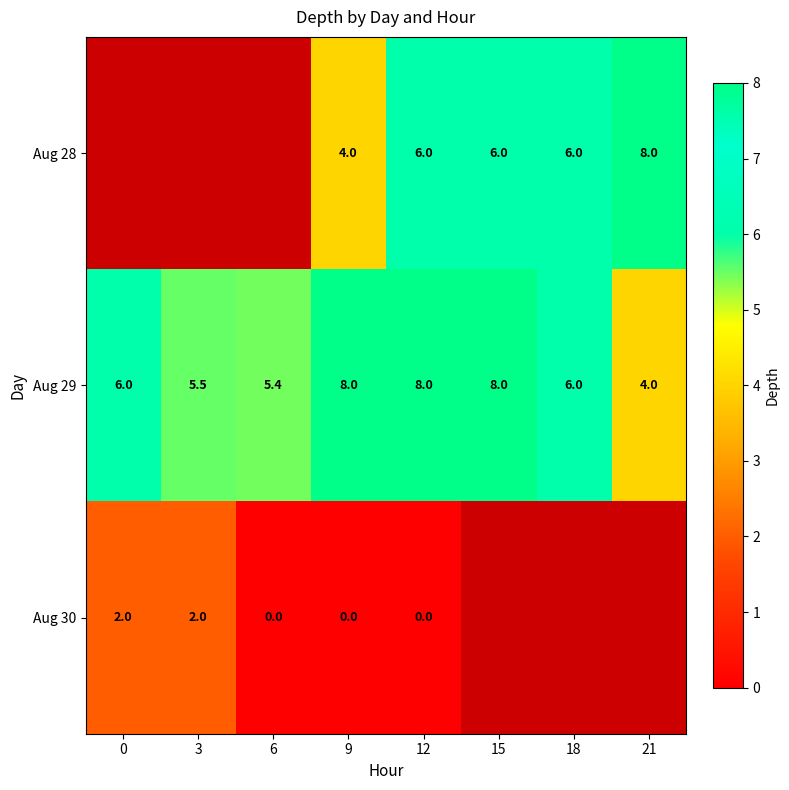

Which has a higher value, 3 or 9?

9